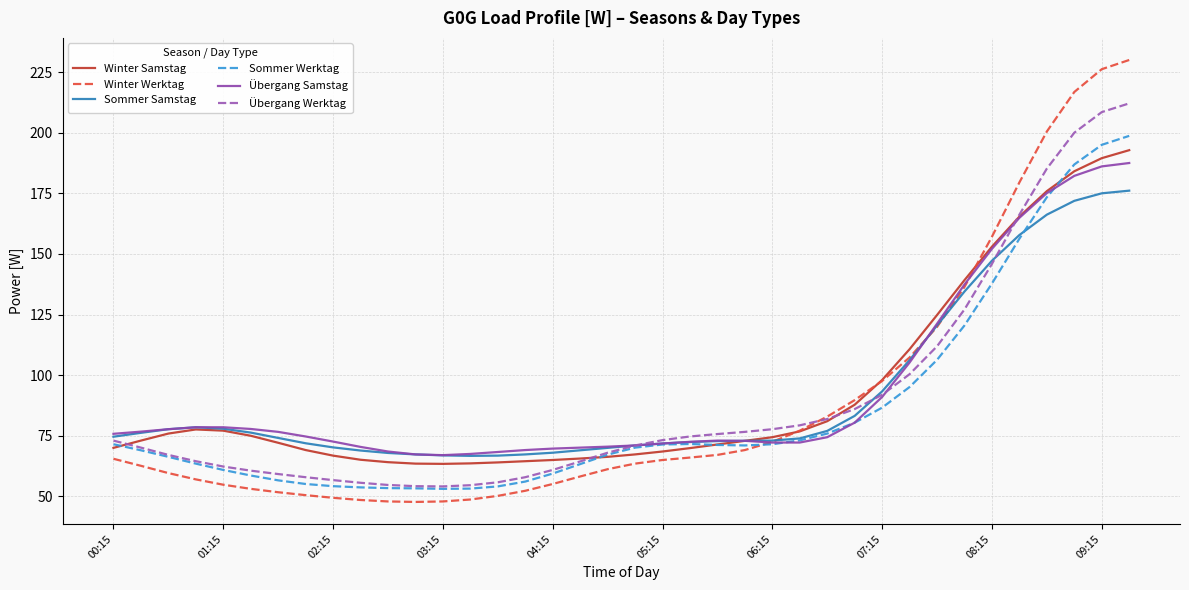

What is the maximum value shown in the chart?

230.0